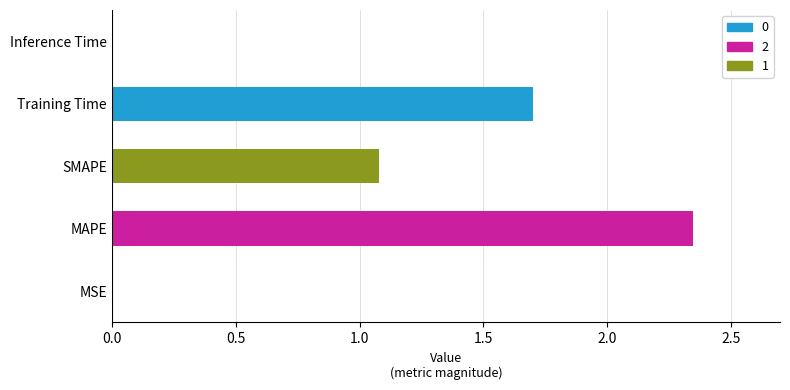

Are the bars horizontal?

Yes